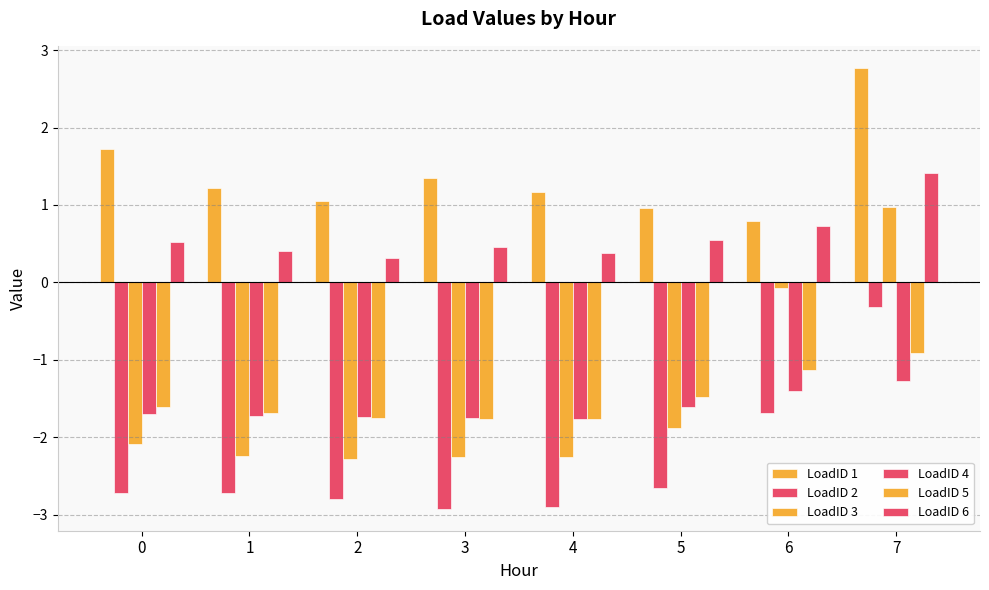

Which series changed the most between 3 and 7?

LoadID 3